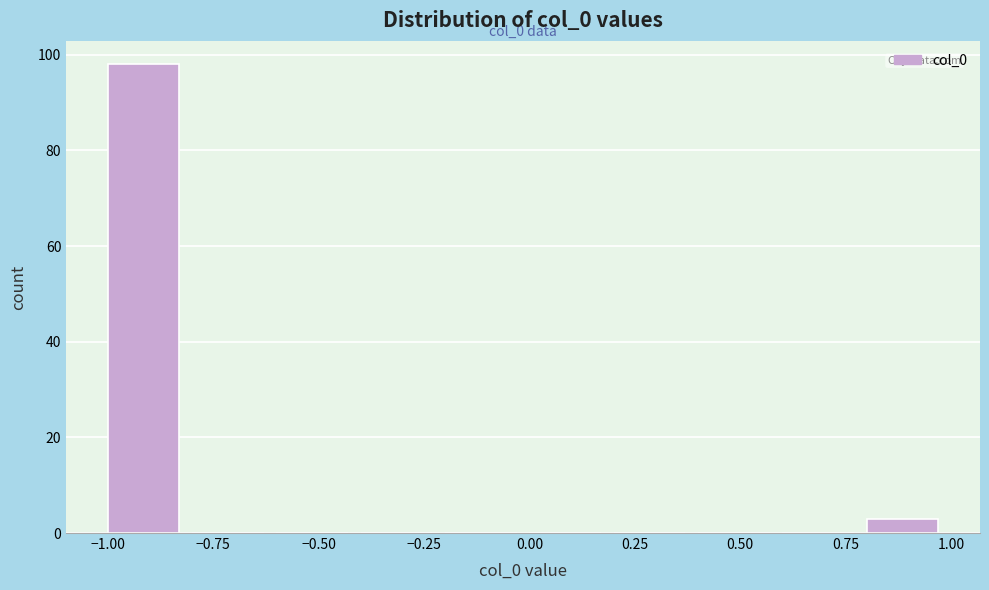

Over which range of the x-axis is the bar tallest?

-1.0 to -0.8